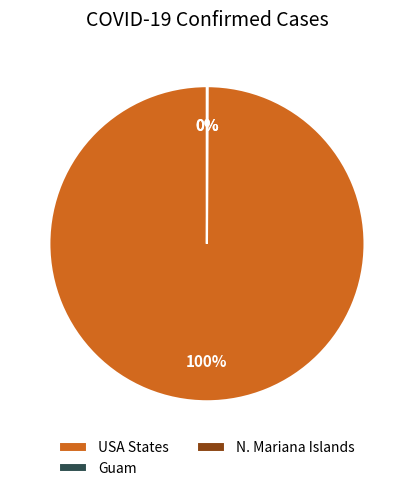

To the nearest percent, what is the difference between the largest and smallest slice percentages?

100%